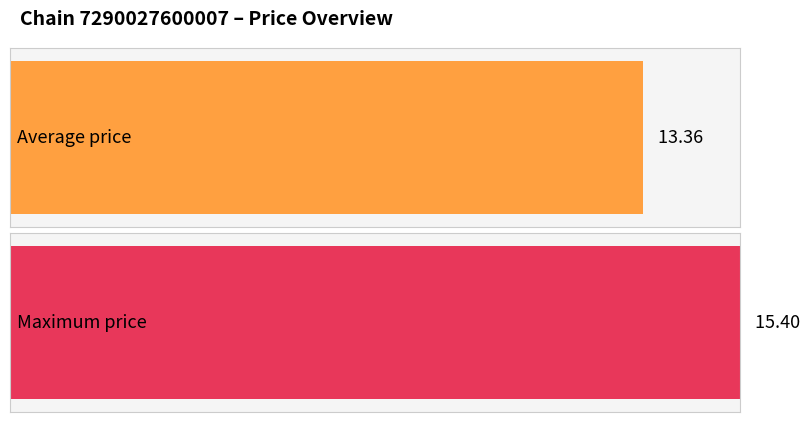

Rank the series by their maximum value, from highest to lowest.

Max price, Average price